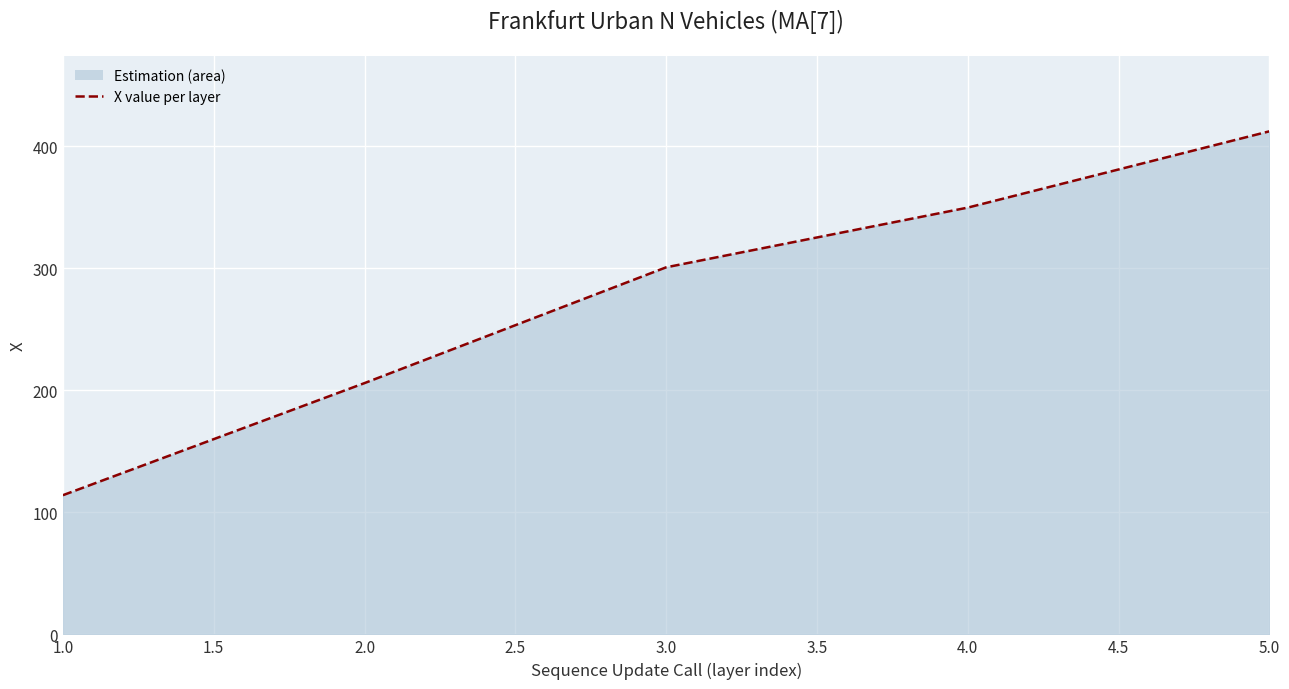

What value does the data have at 4.0?

349.6